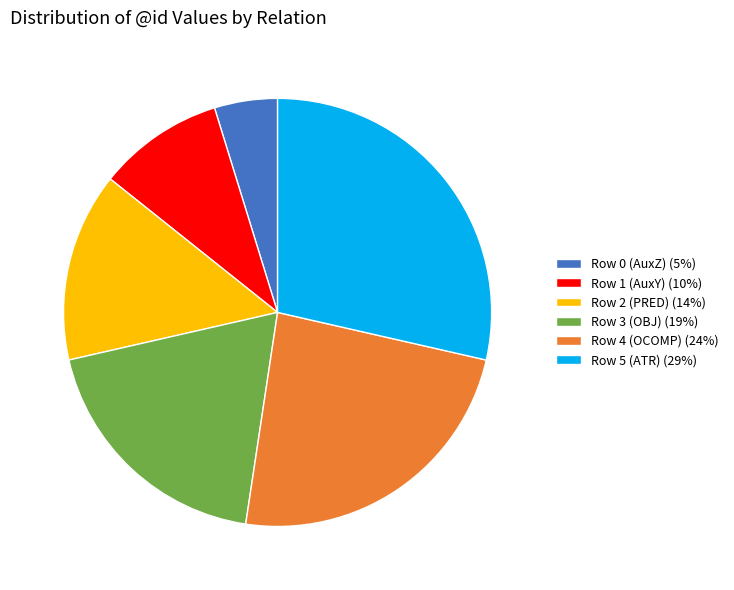

How many segments does this pie chart have?

6